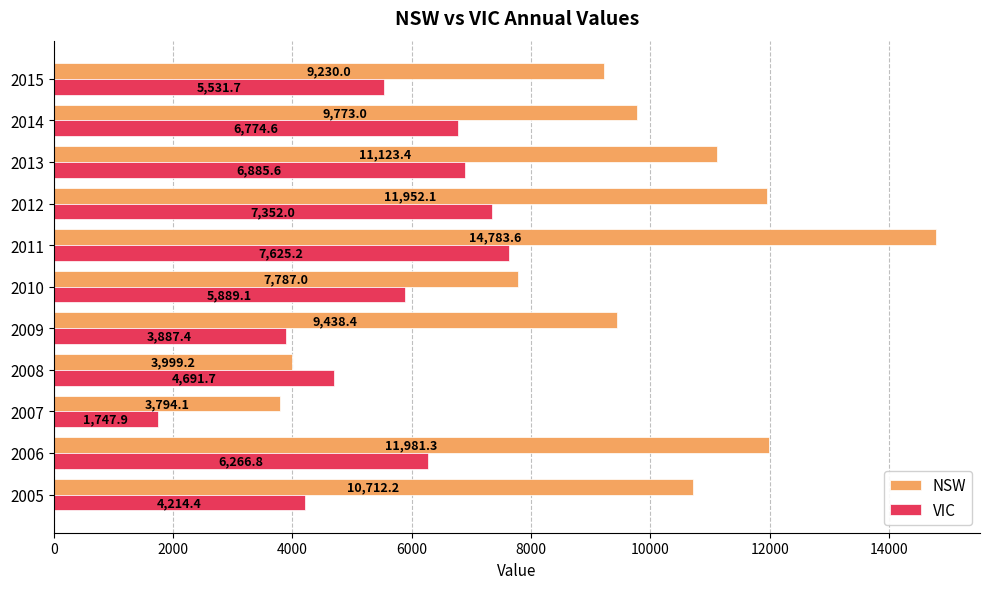

Where is VIC nearest to the value 4686?

2008